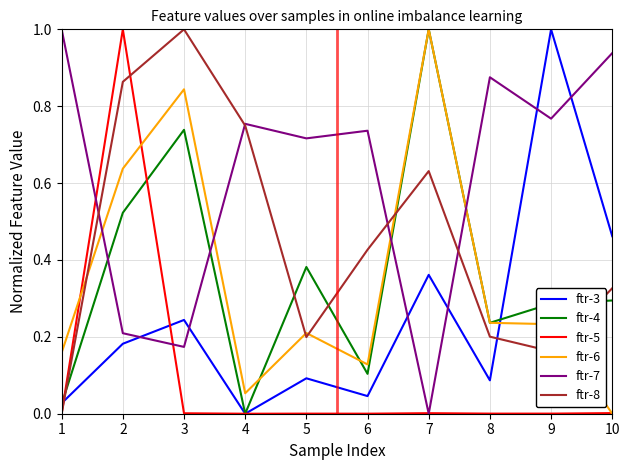

Is the value of ftr-8 at 2 greater than the value of ftr-3 at 10?

Yes